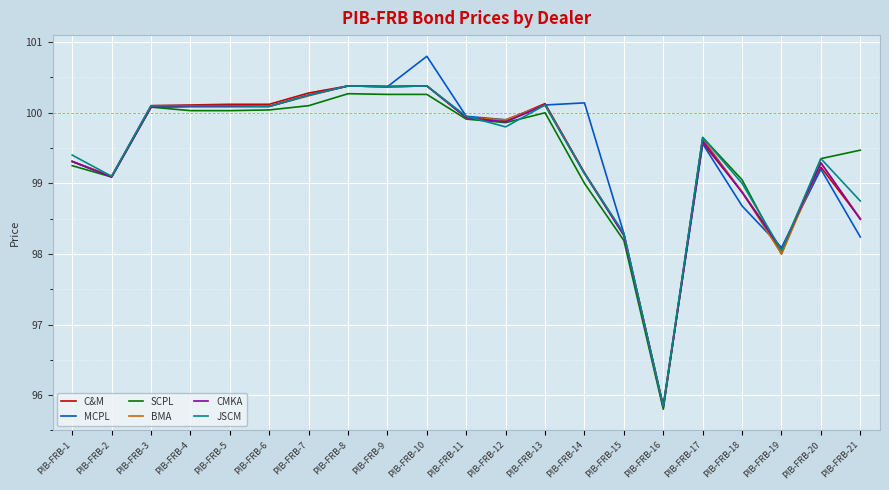

True or false: BMA has more than 1 points higher than both neighbors.

True